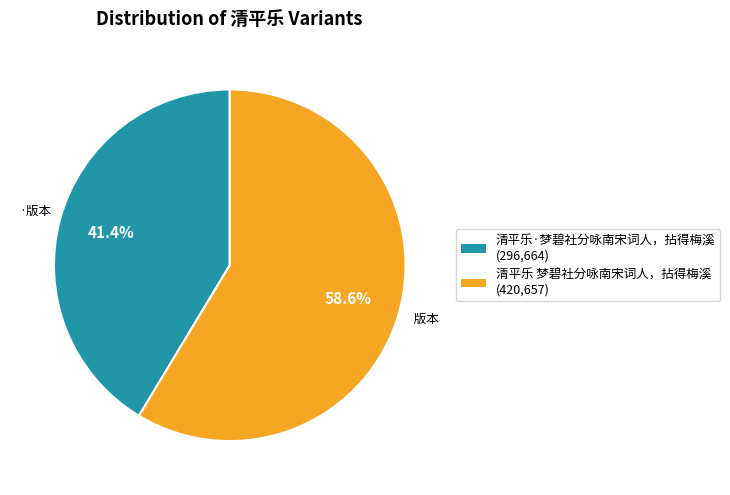

Which has a higher value, 清平乐 梦碧社分咏南宋词人，拈得梅溪 or 清平乐·梦碧社分咏南宋词人，拈得梅溪?

清平乐 梦碧社分咏南宋词人，拈得梅溪